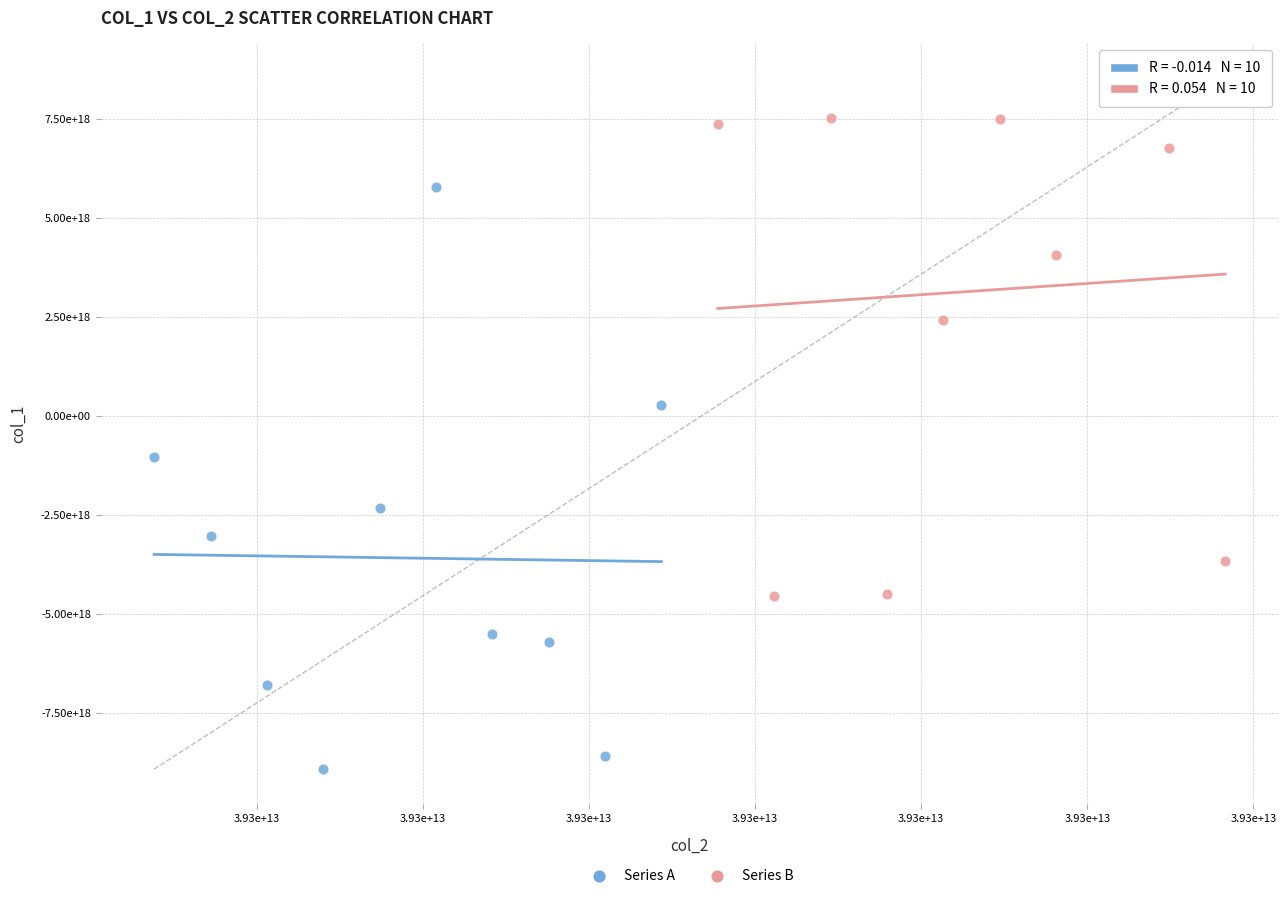

What are all the series names shown in the legend?

Series A, Series B